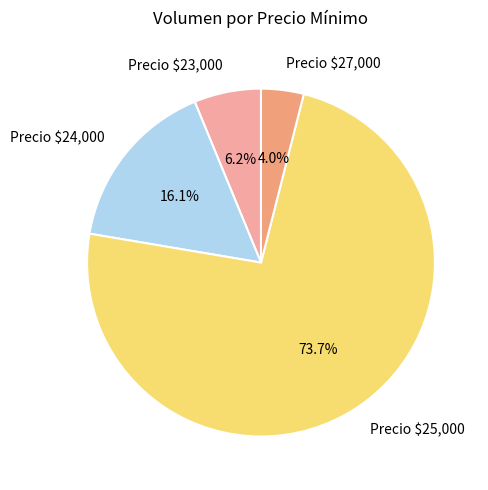

Does any single category account for the majority?

Yes